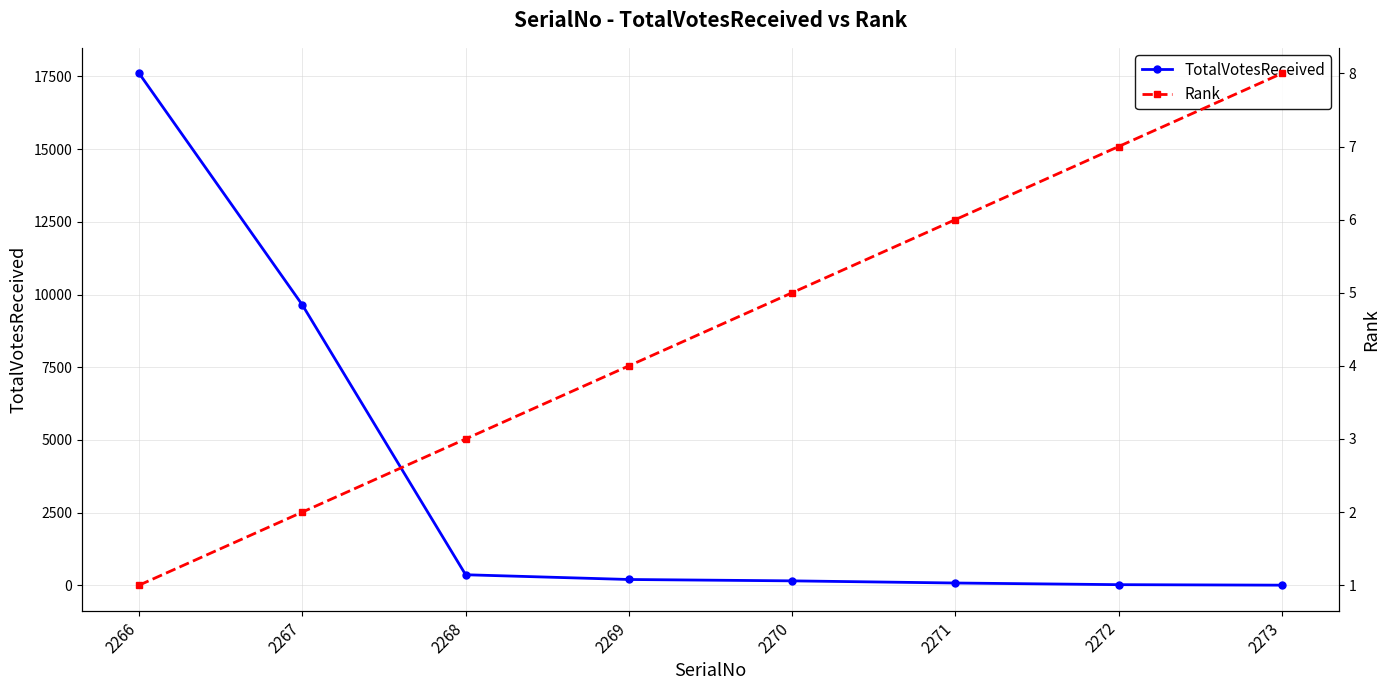

Is it true that Rank equals 5 at 2268?

False